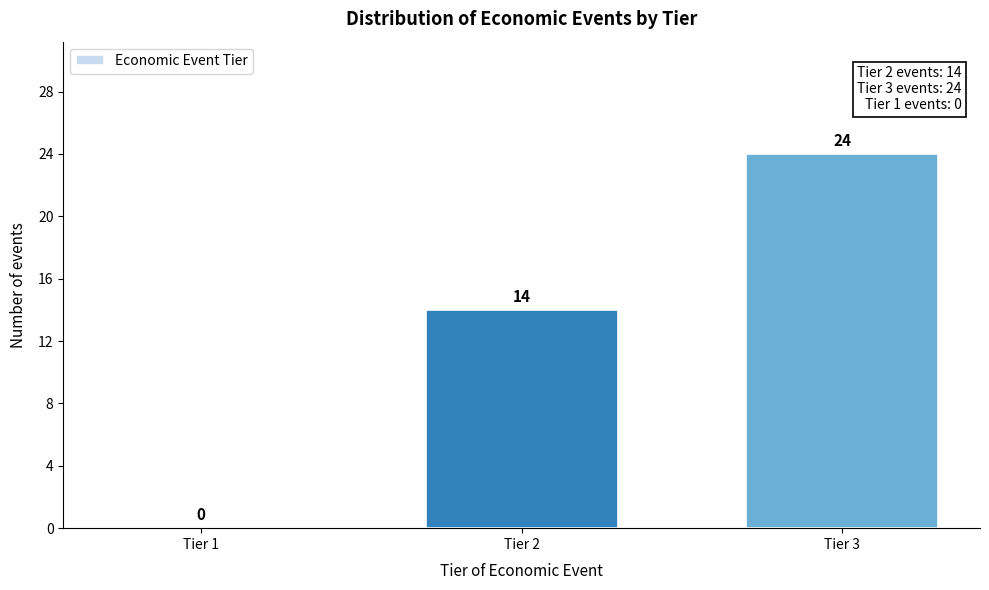

Reading left to right, what are all the values shown in this chart?

Tier 1=0	Tier 2=14	Tier 3=24